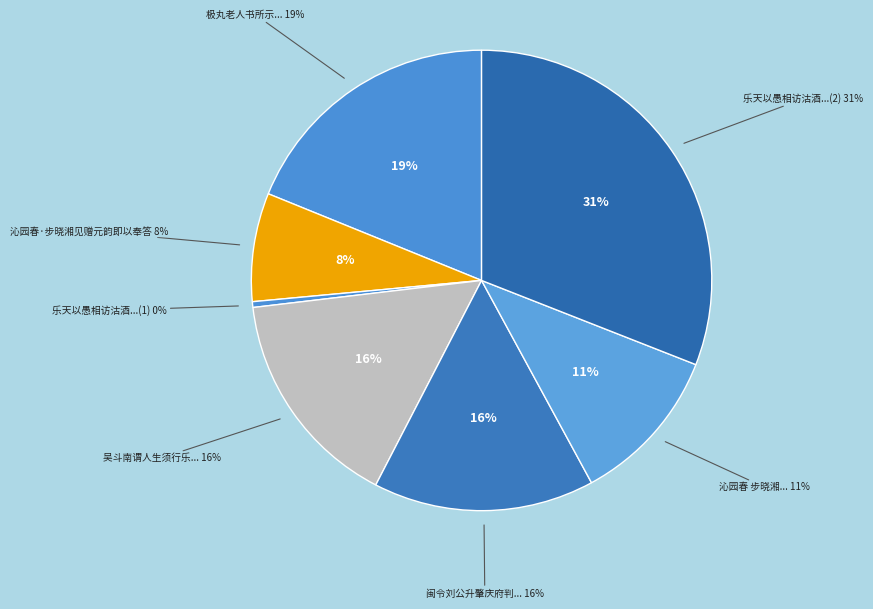

How many slices are in this pie chart?

7